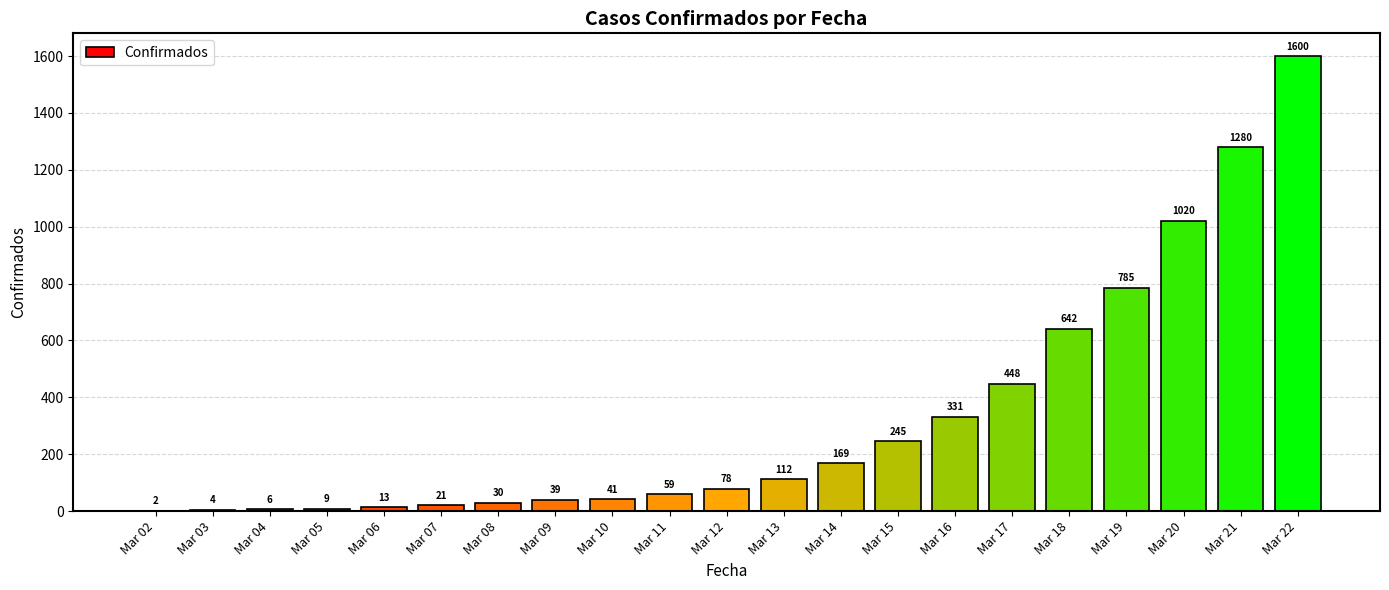

Is it true that the value at Mar 16 is 133?

False